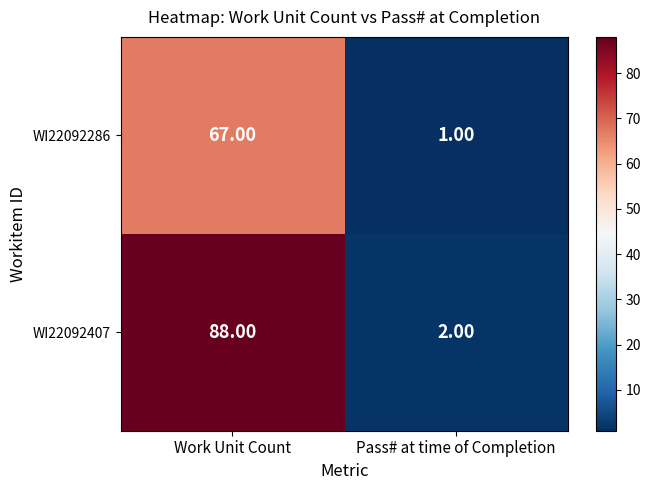

Between Work Unit Count and Pass# at time of Completion, which series saw the biggest shift?

WI22092407